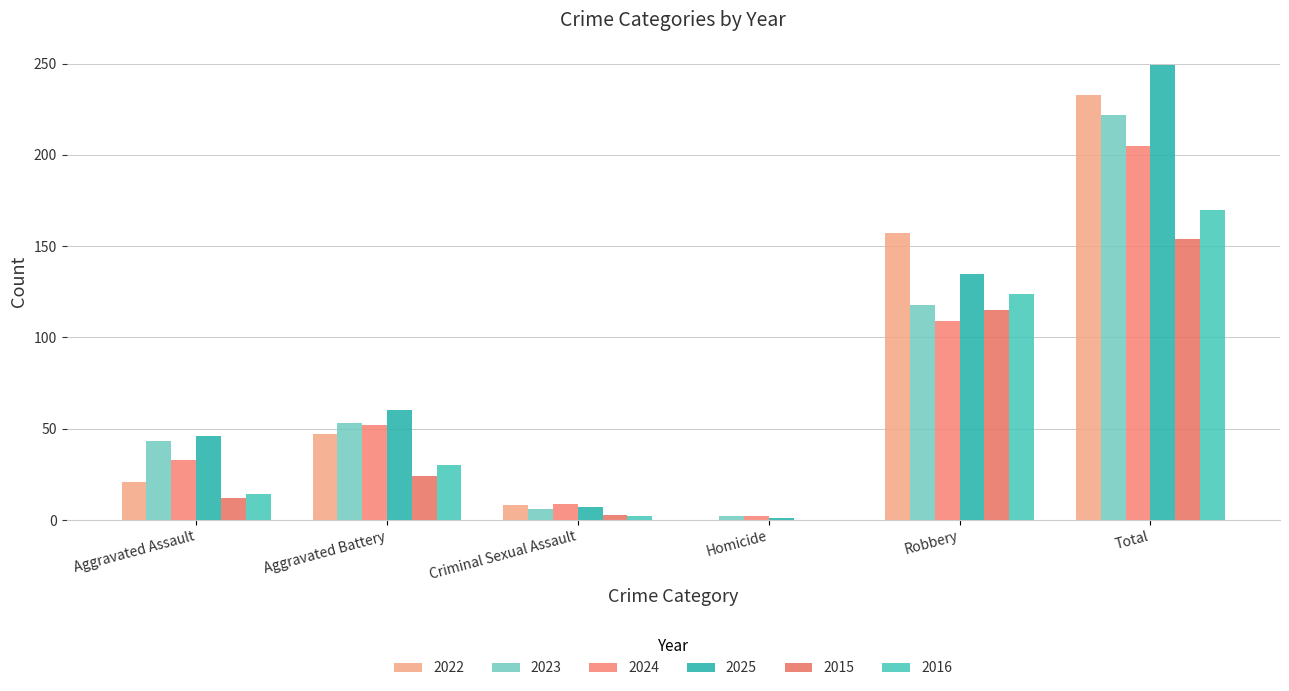

Which series has the largest total across all categories?

2025